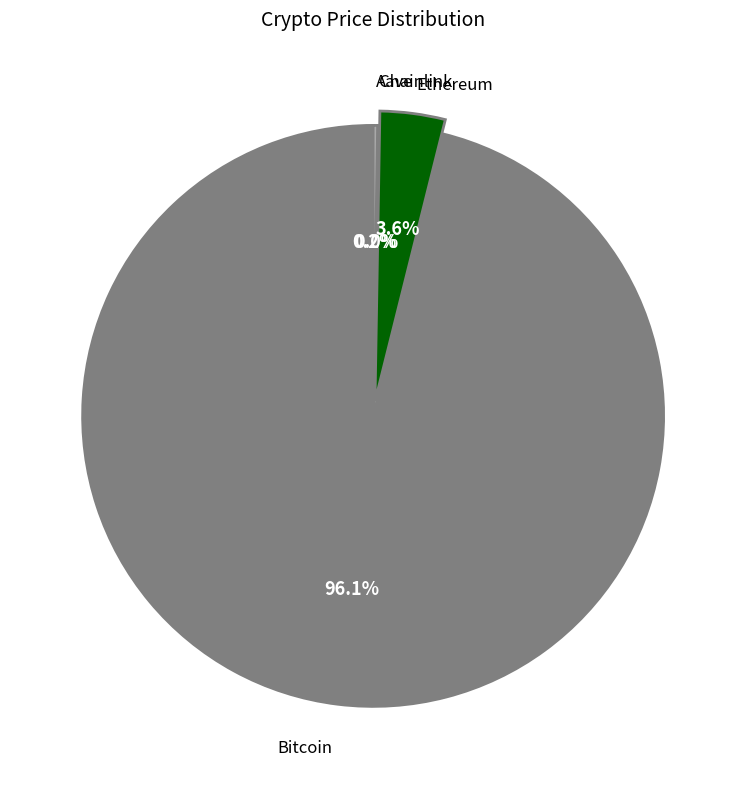

Is there a majority slice in this chart?

Yes